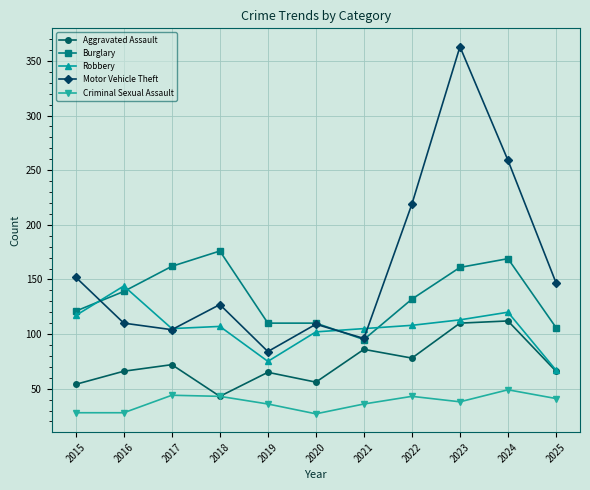

True or false: Motor Vehicle Theft and Aggravated Assault cross at least once.

False